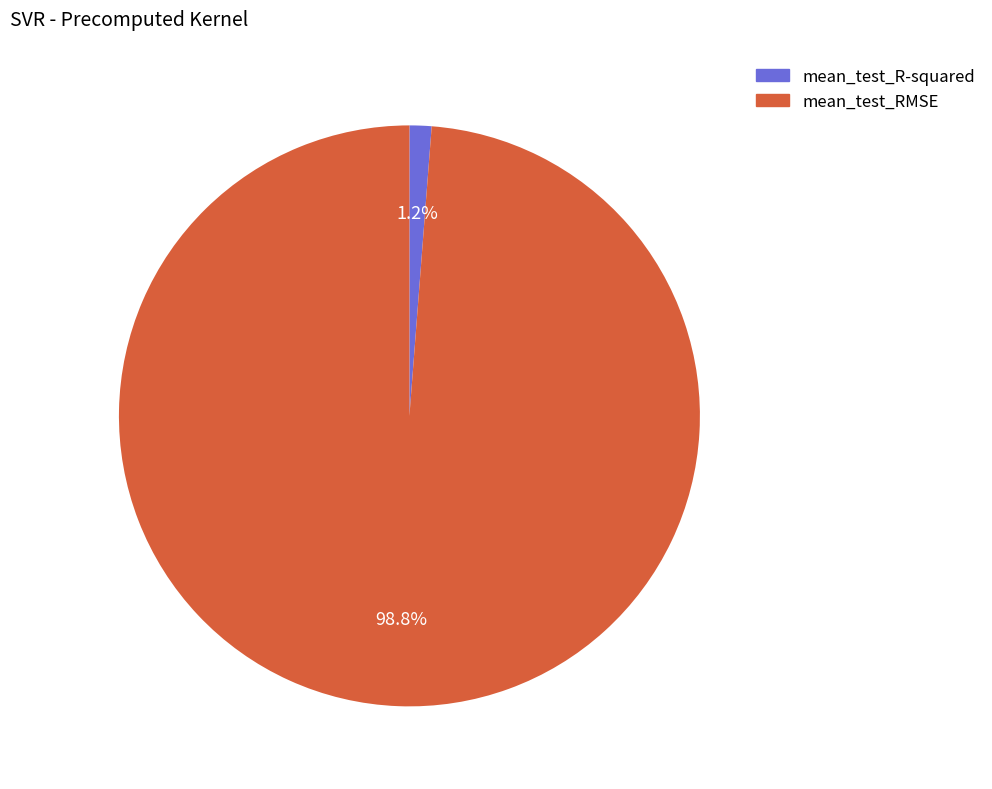

How many slices are in this pie chart?

2